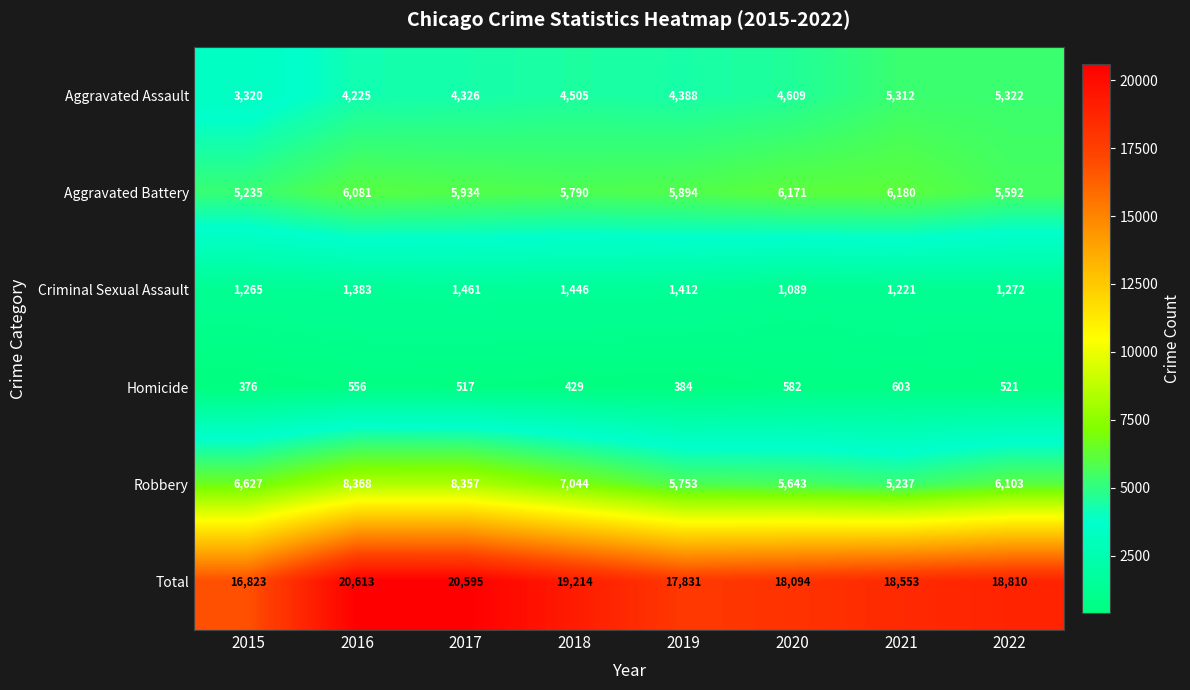

Rank the series at 2021 from highest to lowest value.

Total, Aggravated Battery, Aggravated Assault, Robbery, Criminal Sexual Assault, Homicide